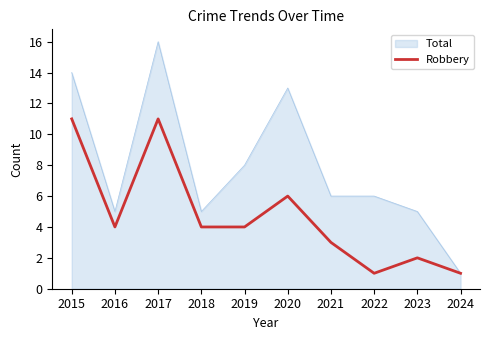

At 2015, list the series in order from largest to smallest.

Total, Robbery